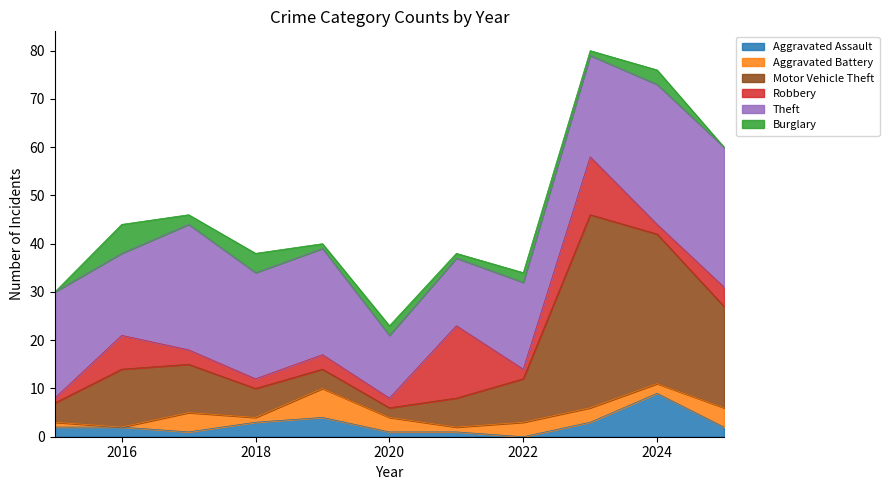

At which label does Aggravated Assault first exceed 2?

2018